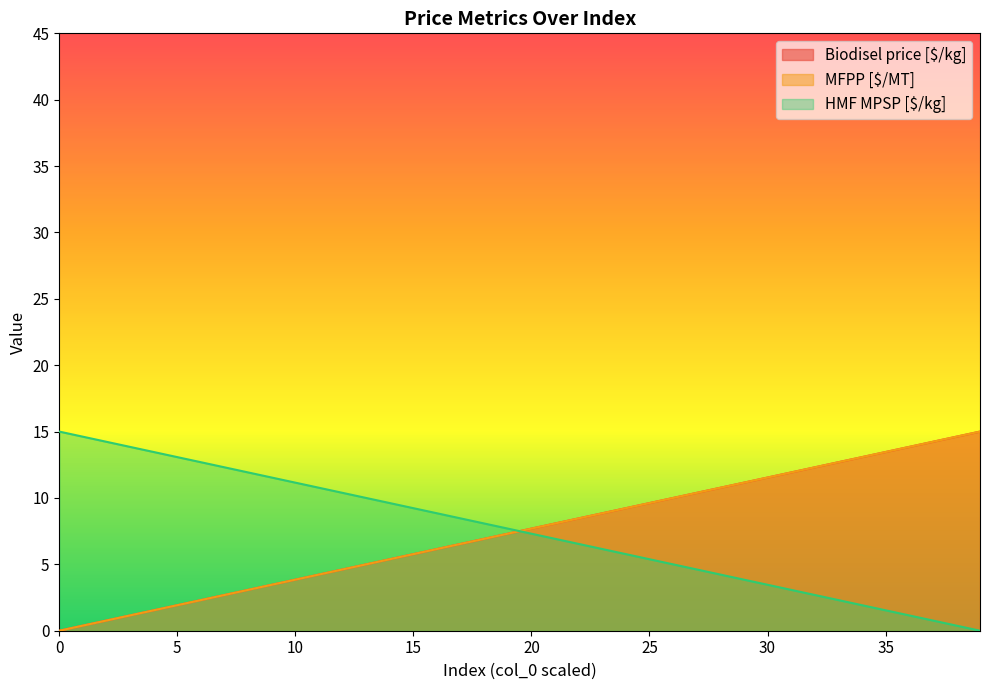

What are all the series names shown in the legend?

Biodisel price [$/kg], MFPP [$/MT], HMF MPSP [$/kg]